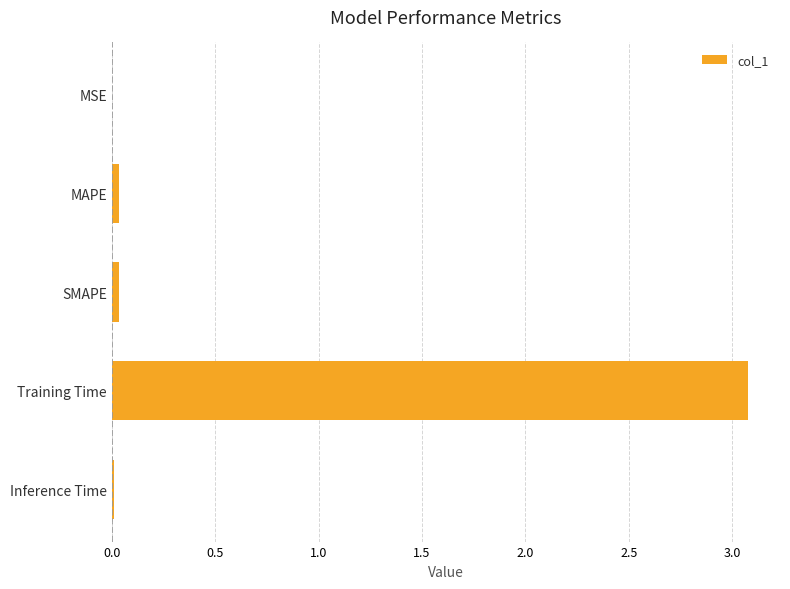

Are the bars horizontal?

Yes